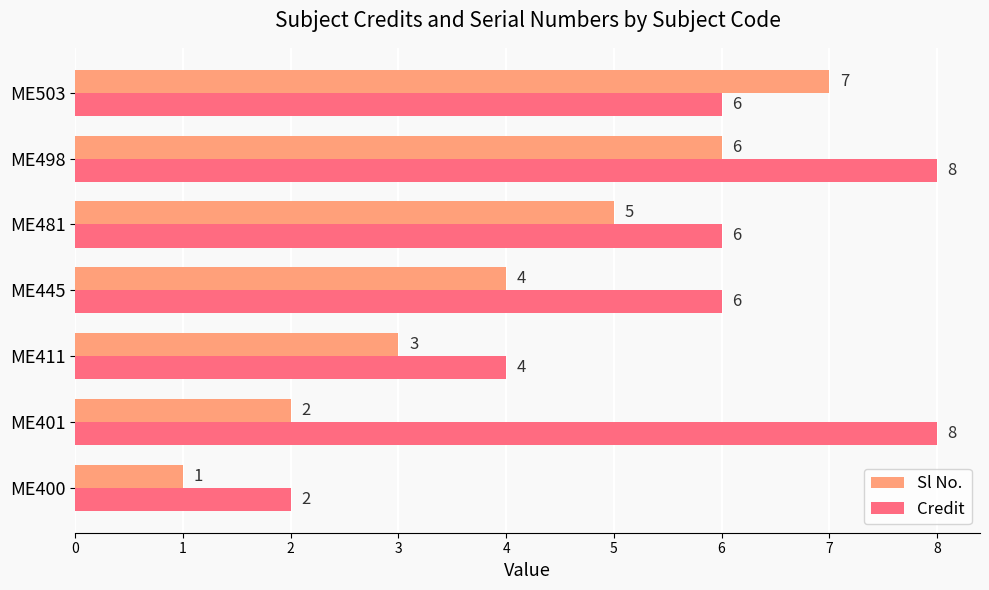

The Sl No. series shows 0 at ME400. True or false?

False